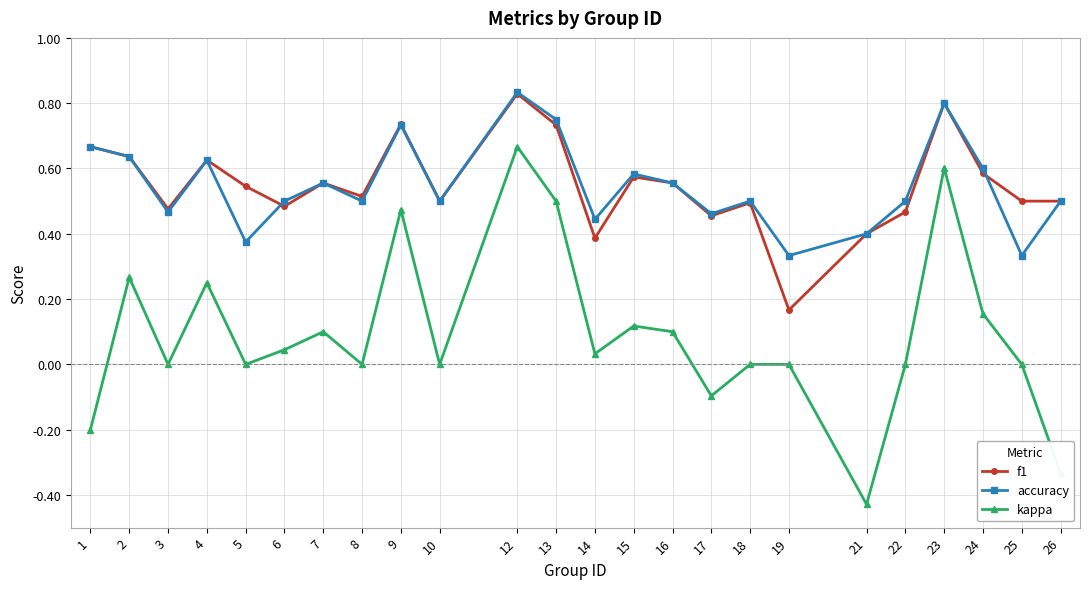

Between 12 and 18, which series saw the biggest shift?

kappa